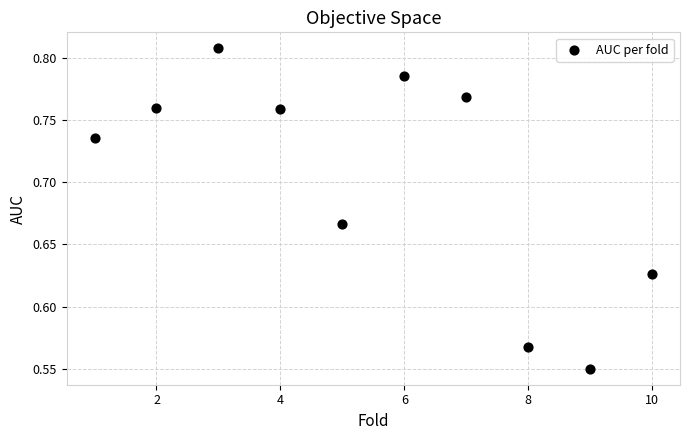

What is the average X value?

5.5